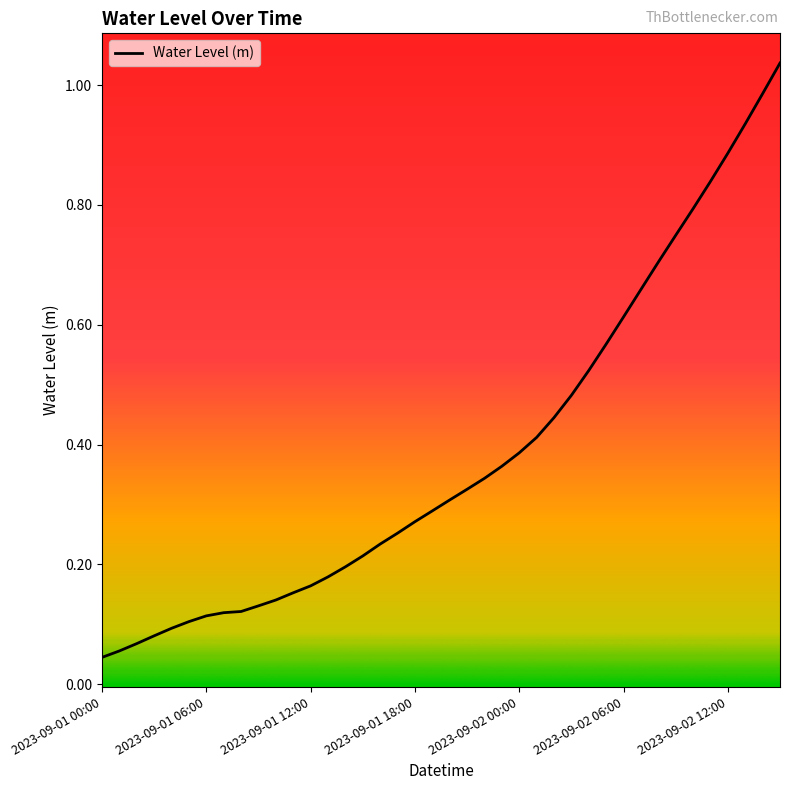

Is this an area chart (filled region under the line)?

No